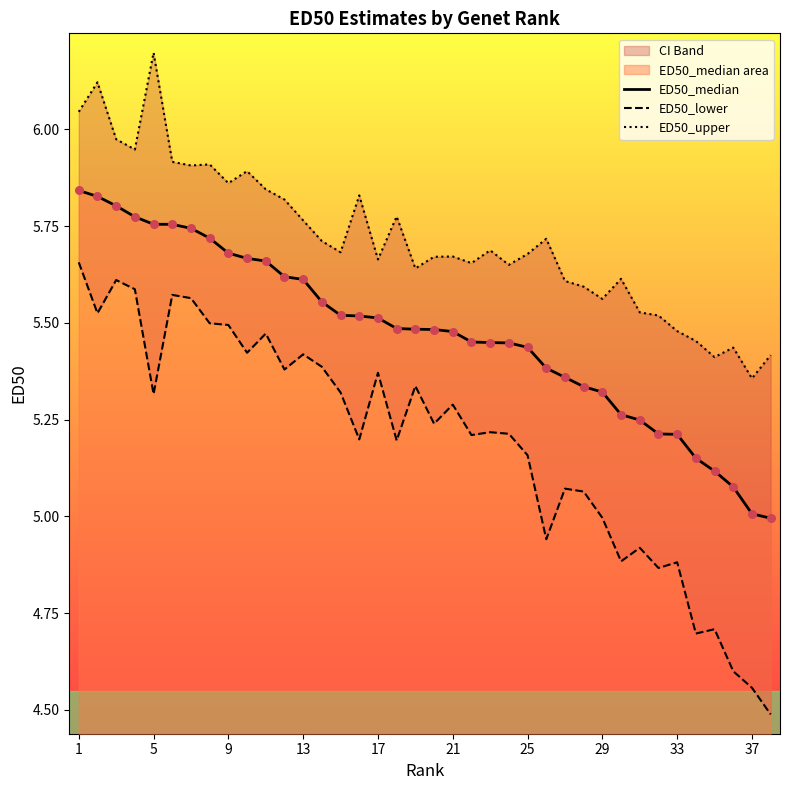

Which series reaches the minimum Y coordinate?

ED50_lower